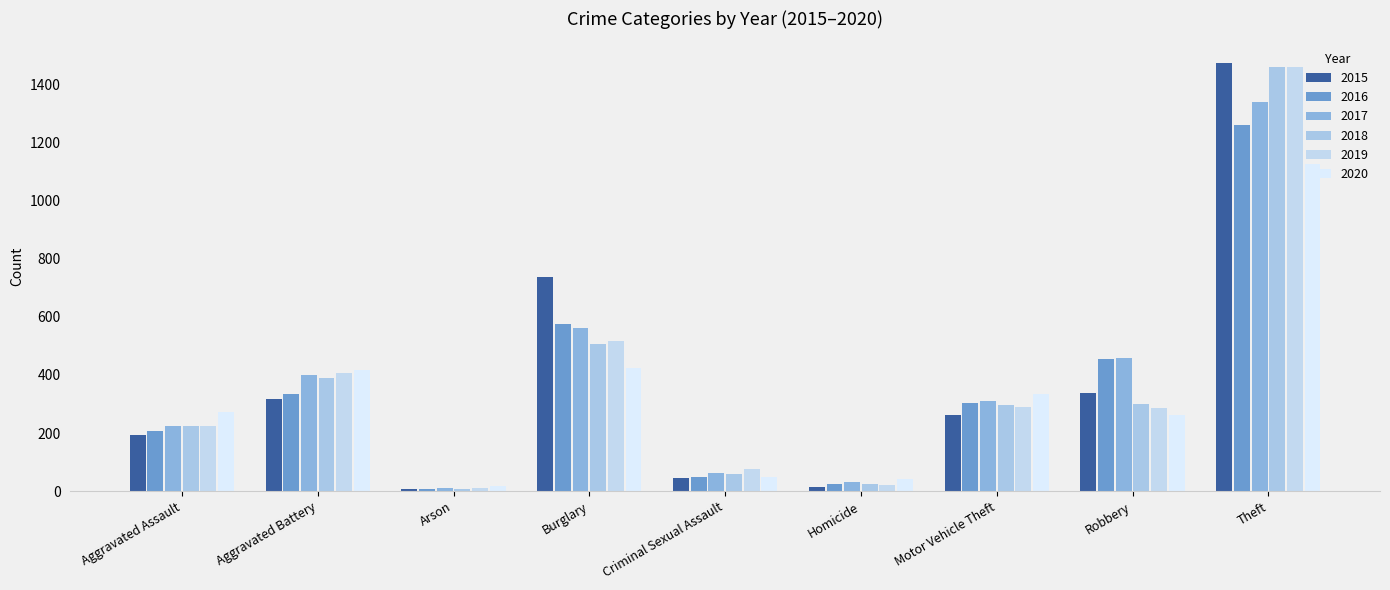

True or false: 2019 has a value of 22 at Homicide.

True